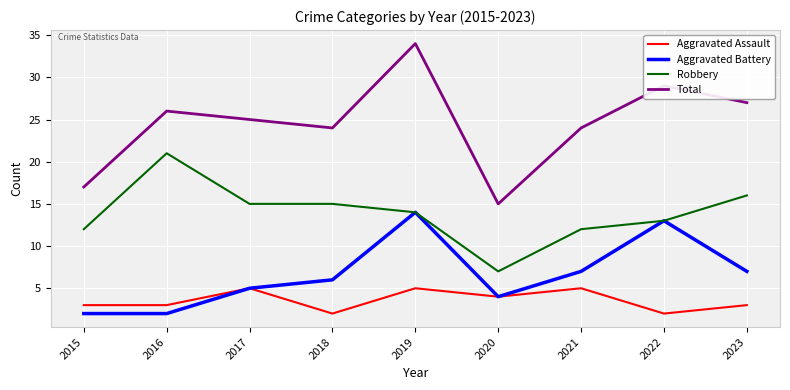

What is the sum of all Aggravated Battery values?

60